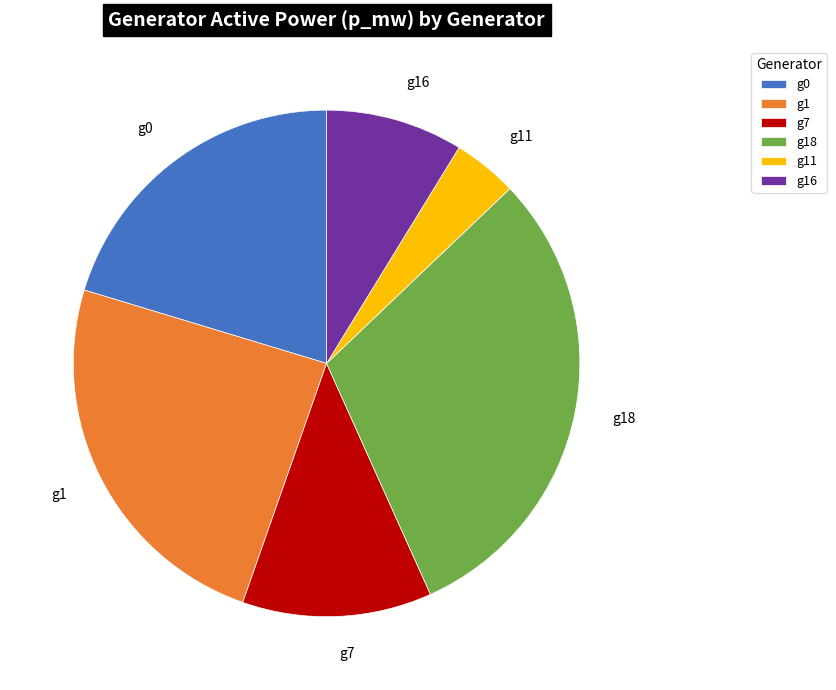

Rank the categories by value from lowest to highest.

g11, g16, g7, g0, g1, g18